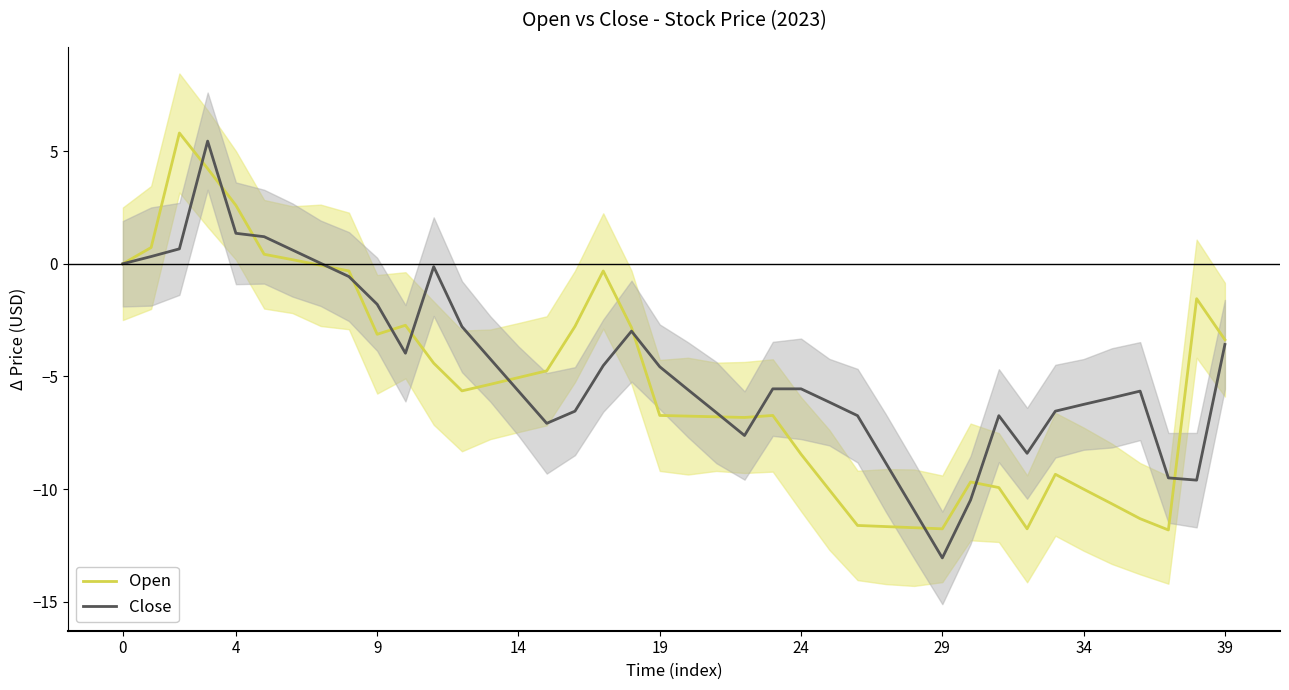

Which series has the largest total across all categories?

Close